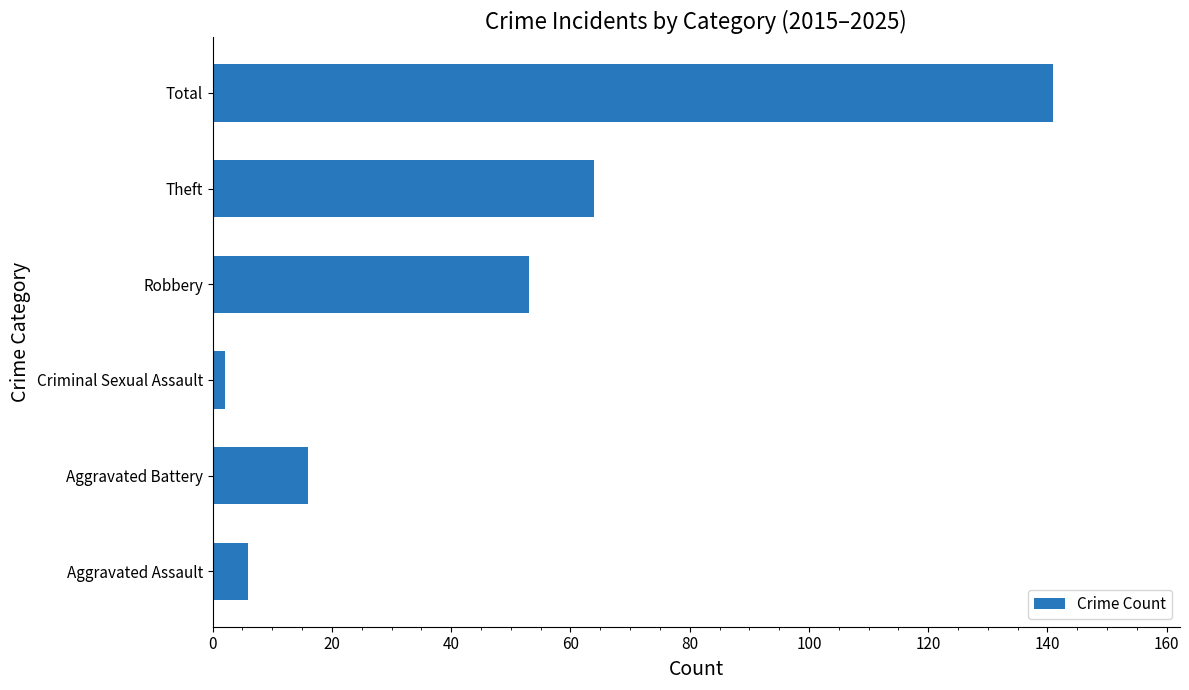

What is the change in value from Aggravated Battery to Theft?

+48